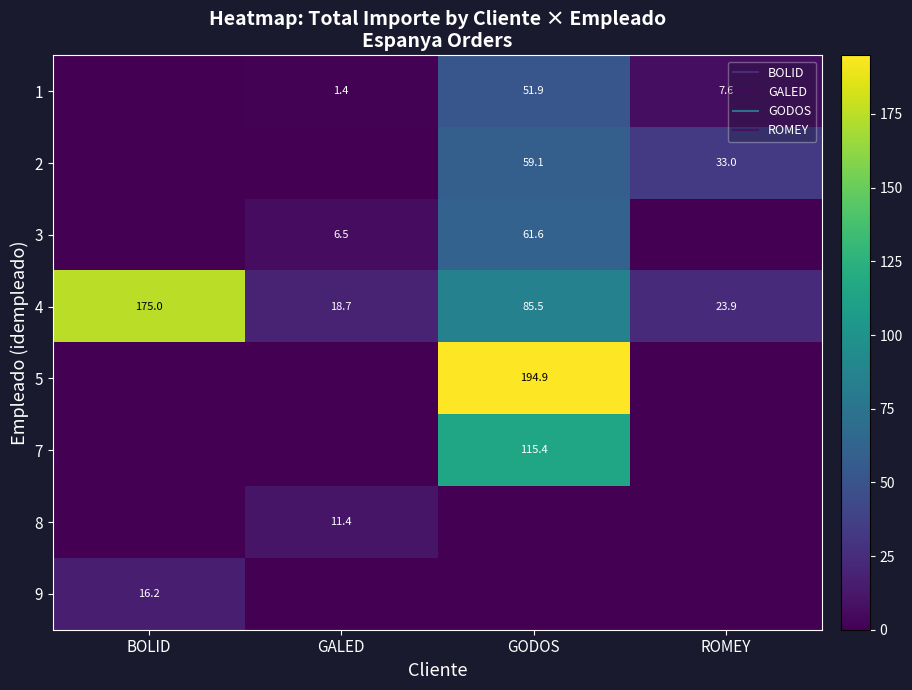

Reading right to left, transcribe all the data shown in this chart.

row_0: 7.6	51.9	1.4	0.0
row_1: 33.0	59.1	0.0	0.0
row_2: 0.0	61.6	6.5	0.0
row_3: 23.9	85.5	18.7	175.0
row_4: 0.0	194.9	0.0	0.0
row_5: 0.0	115.4	0.0	0.0
row_6: 0.0	0.0	11.4	0.0
row_7: 0.0	0.0	0.0	16.2